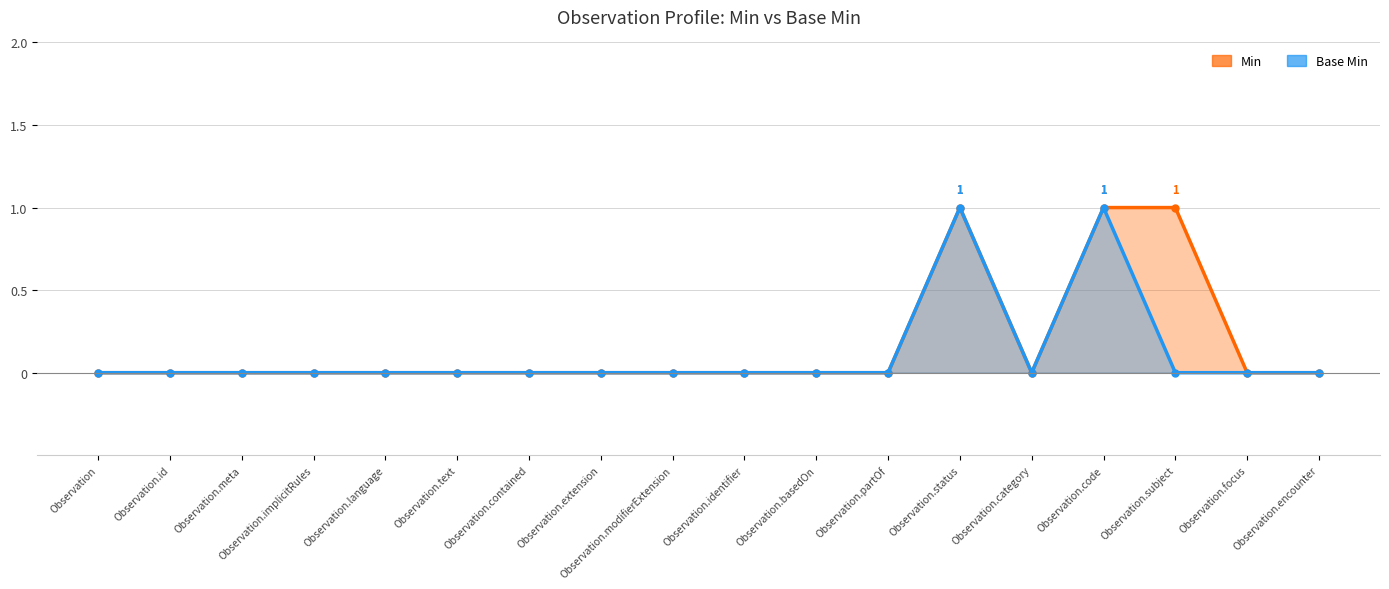

Which category has the lowest value across all series?

Observation